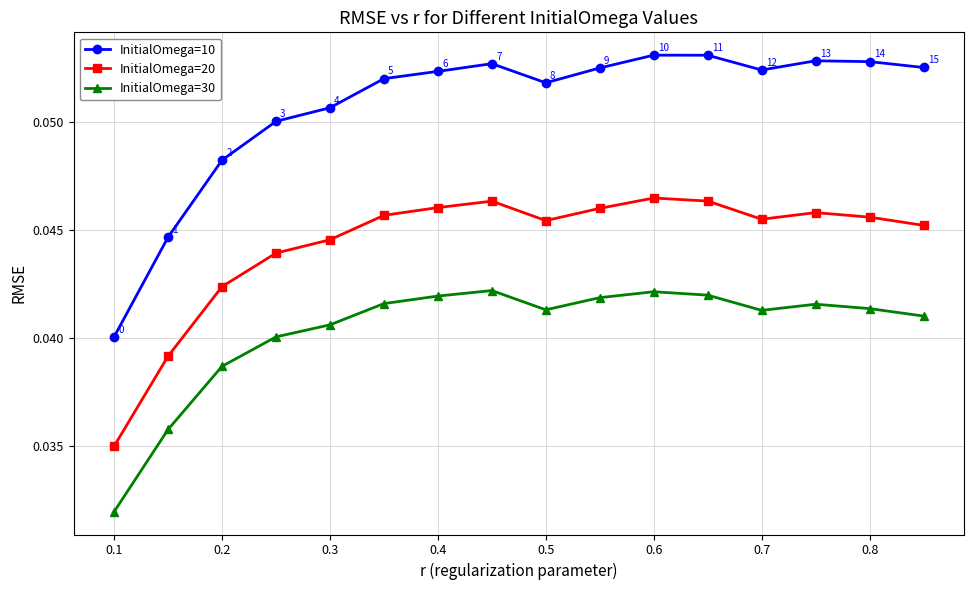

In InitialOmega=10, how many points are higher than both neighbors (excluding endpoints)?

3